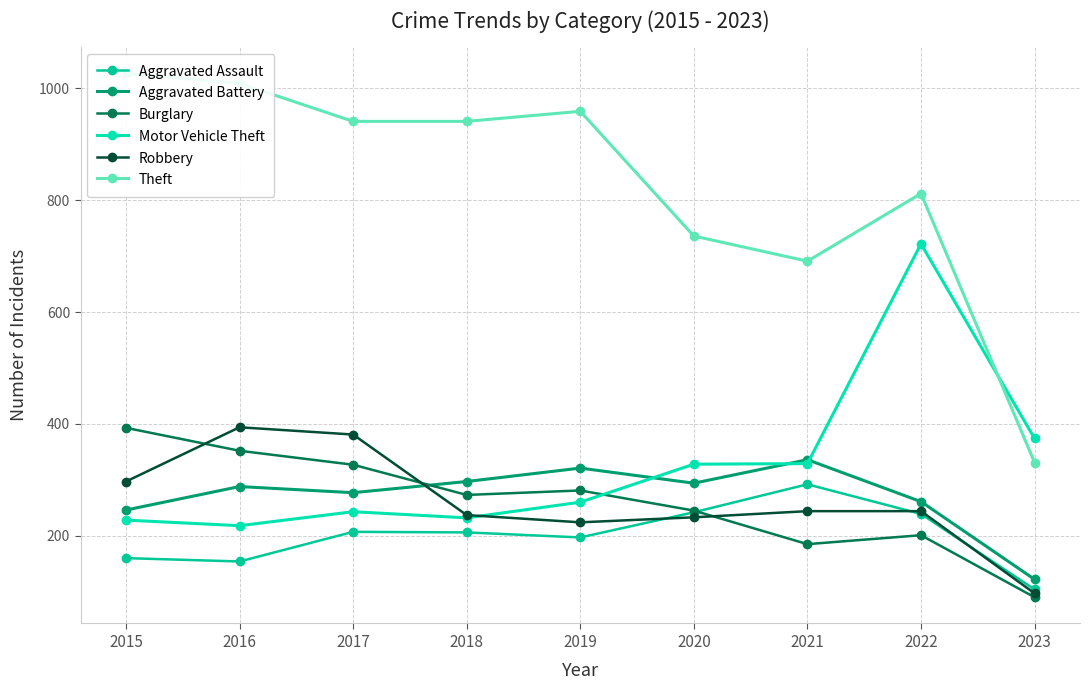

At which category is the sum across all series the highest?

2022